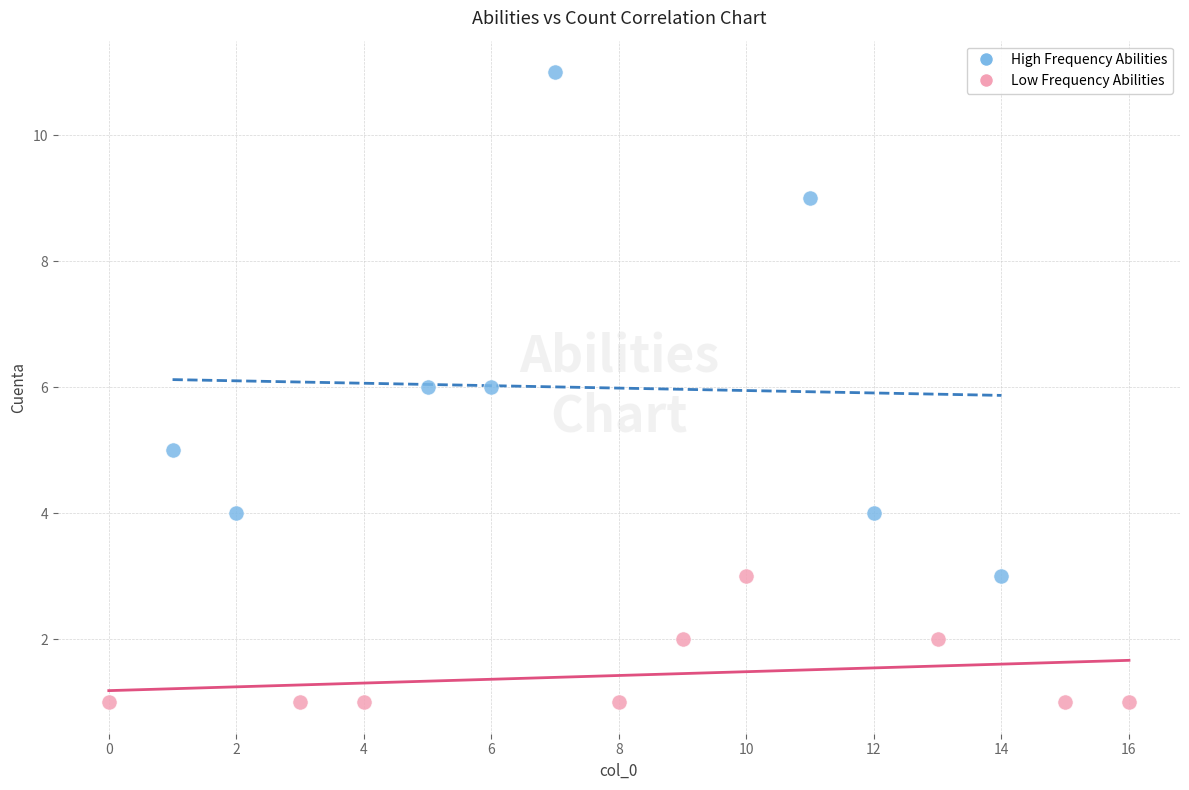

What are all the series names shown in the legend?

High Frequency Abilities, Low Frequency Abilities